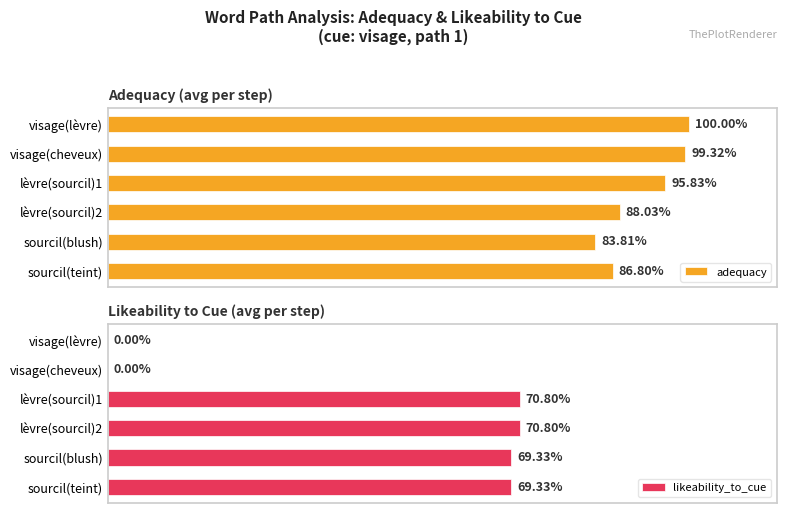

How many bars are there in each group?

2